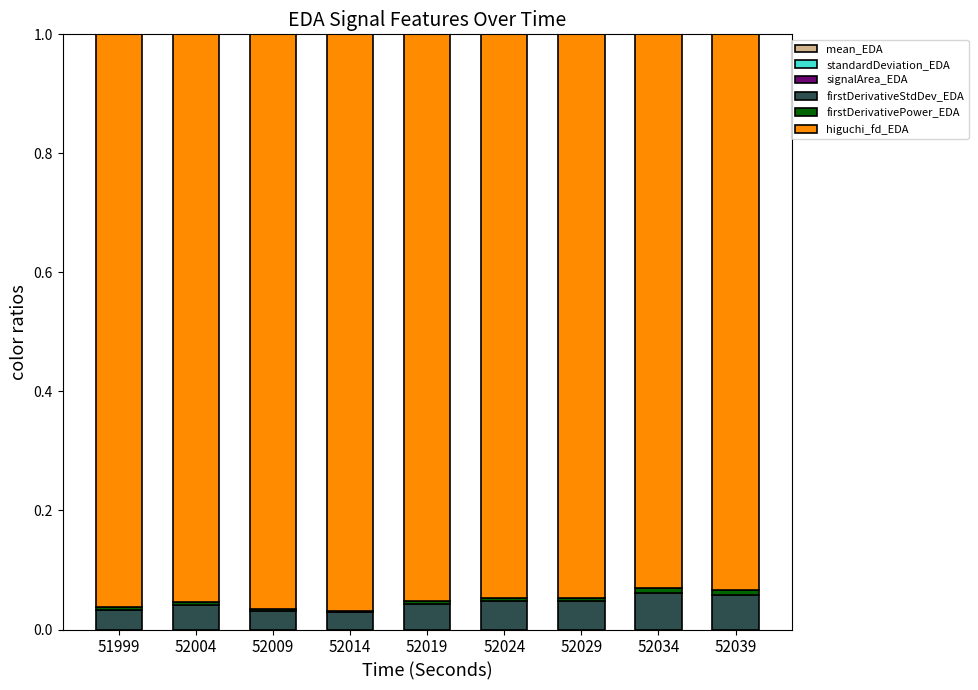

The higuchi_fd_EDA series shows 1.5 at 52034. True or false?

False